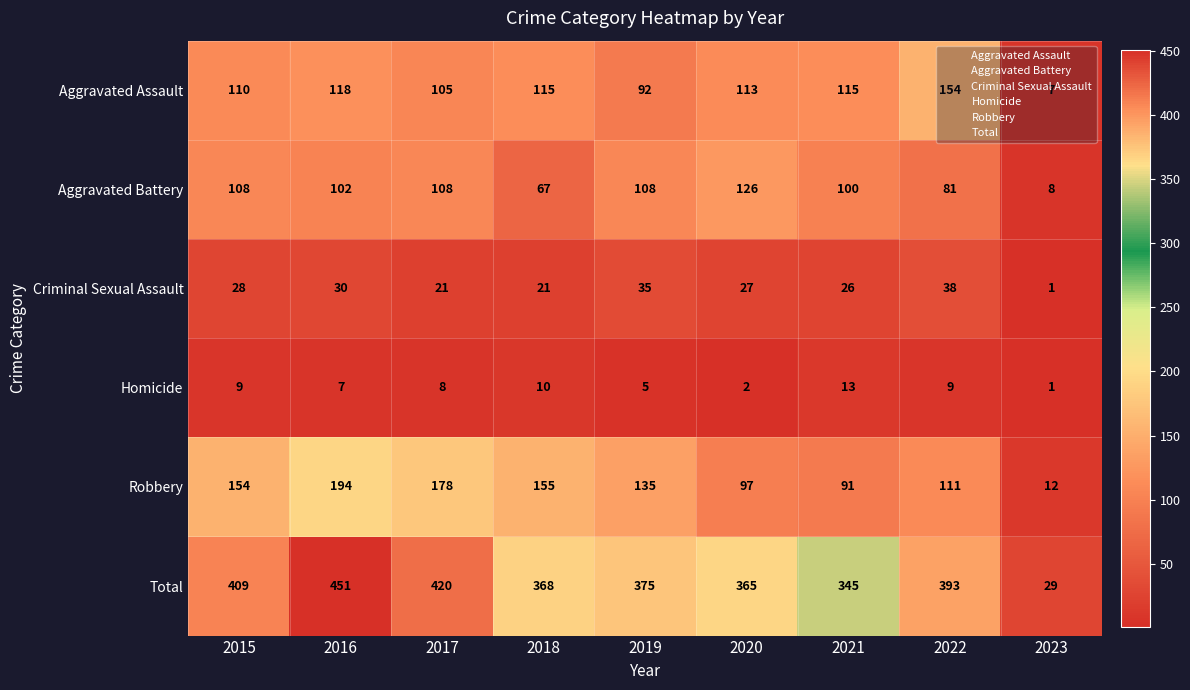

What is the difference between the Aggravated Assault values at 2015 and 2017?

5